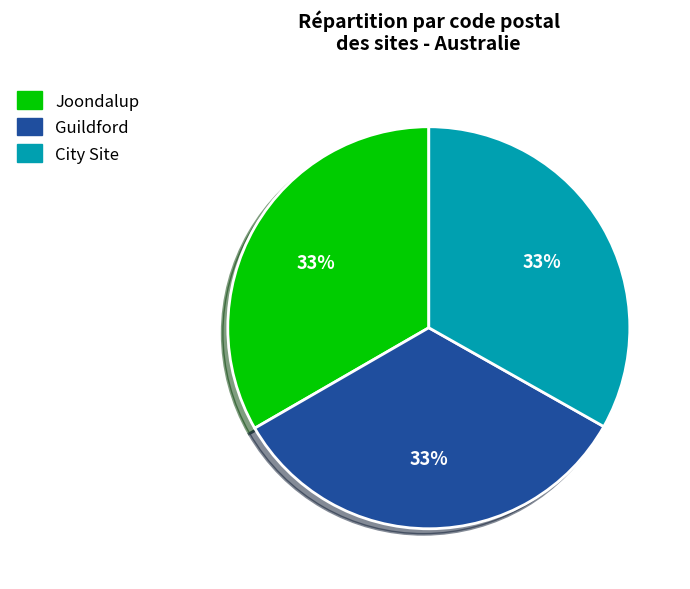

To the nearest percent, what is the combined percentage of Joondalup and Guildford?

67%